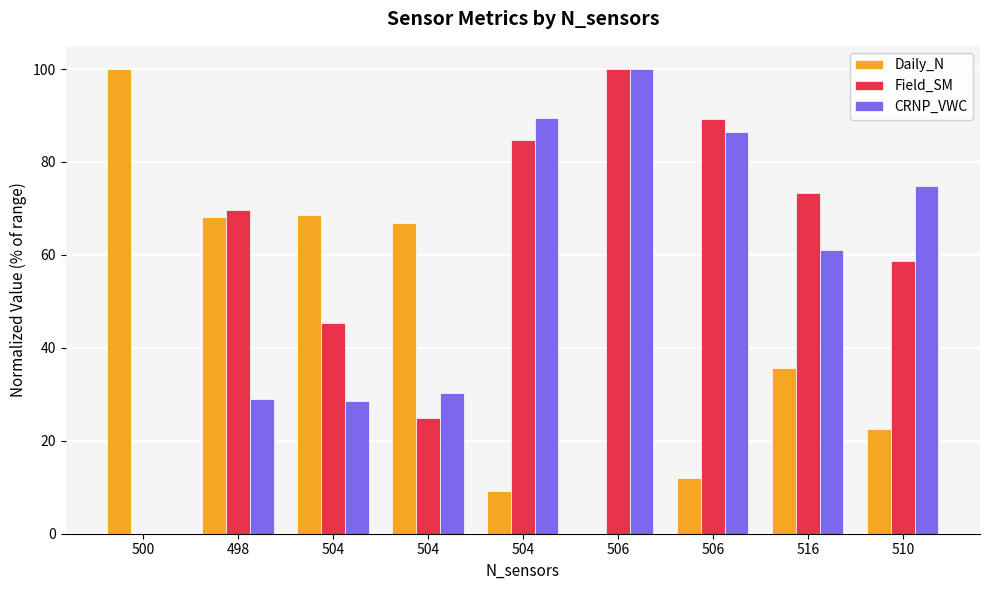

What is the highest value of the CRNP_VWC series?

100.0